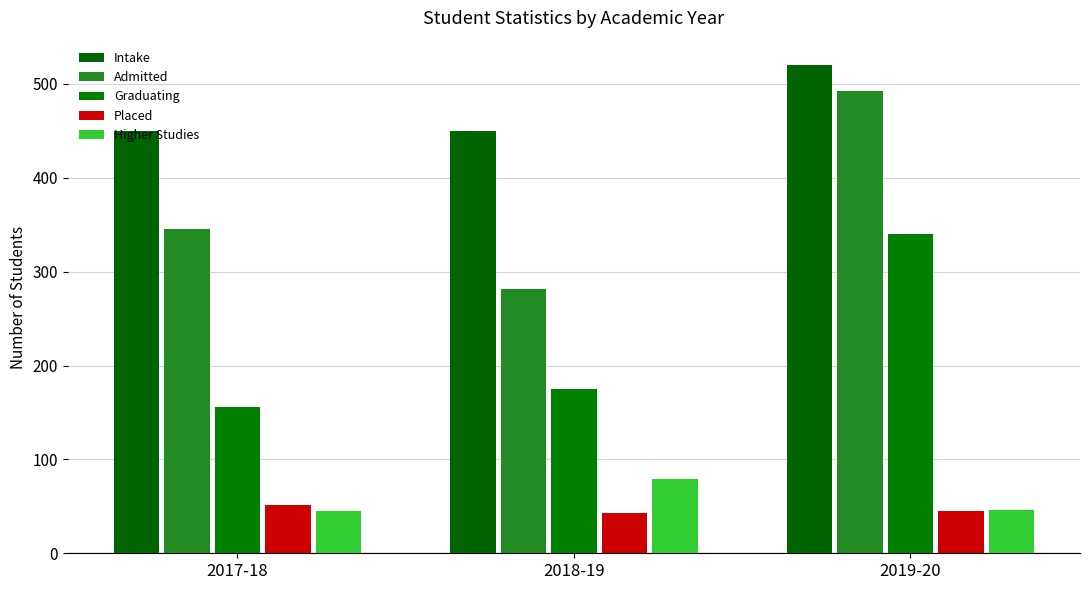

Rank the series at 2017-18 from lowest to highest value.

Higher Studies, Placed, Graduating, Admitted, Intake